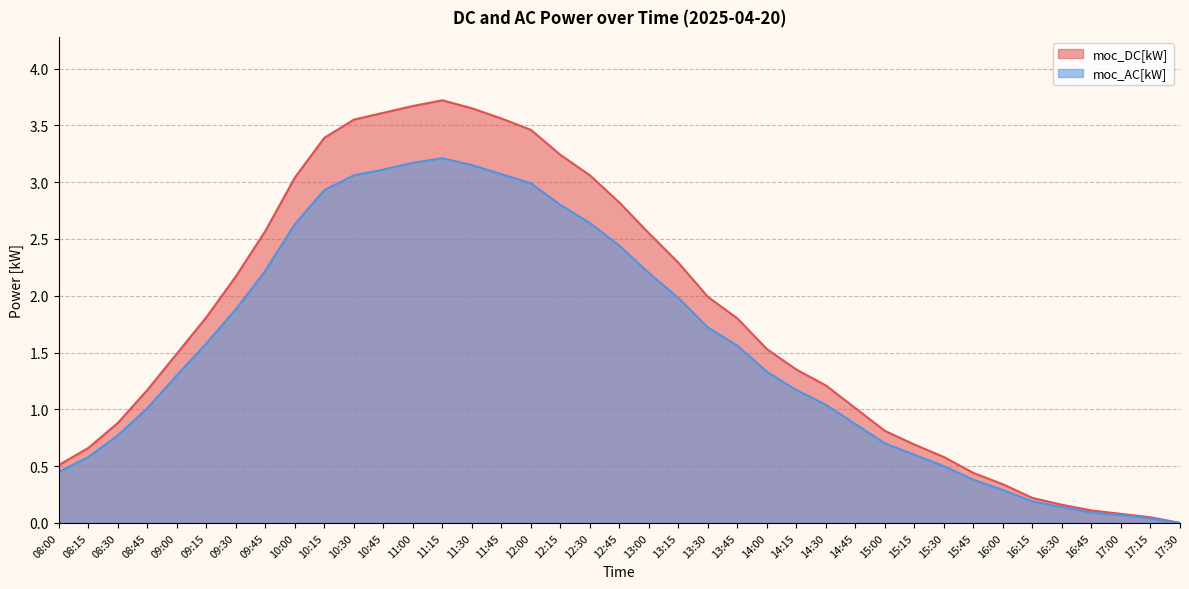

Reading left to right, what are all the values shown in this chart?

moc_DC[kW]: 0.5	0.7	0.9	1.2	1.5	1.8	2.2	2.6	3.0	3.4	3.5	3.6	3.7	3.7	3.6	3.6	3.5	3.2	3.1	2.8	2.5	2.3	2.0	1.8	1.5	1.4	1.2	1.0	0.8	0.7	0.6	0.4	0.3	0.2	0.2	0.1	0.1	0.1	0.0
moc_AC[kW]: 0.5	0.6	0.8	1.0	1.3	1.6	1.9	2.2	2.6	2.9	3.1	3.1	3.2	3.2	3.1	3.1	3.0	2.8	2.6	2.4	2.2	2.0	1.7	1.6	1.3	1.2	1.0	0.9	0.7	0.6	0.5	0.4	0.3	0.2	0.1	0.1	0.1	0.0	0.0